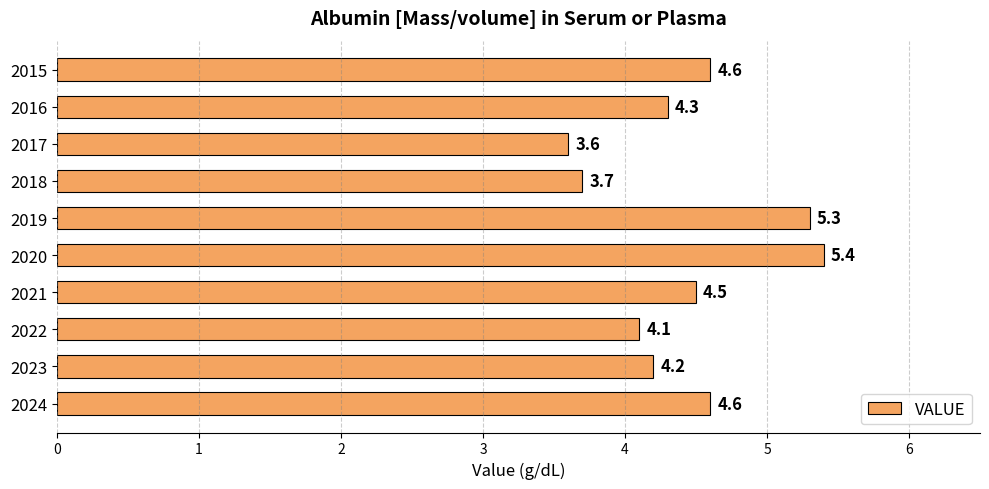

What is the value of the 9th bar from the top?

4.2